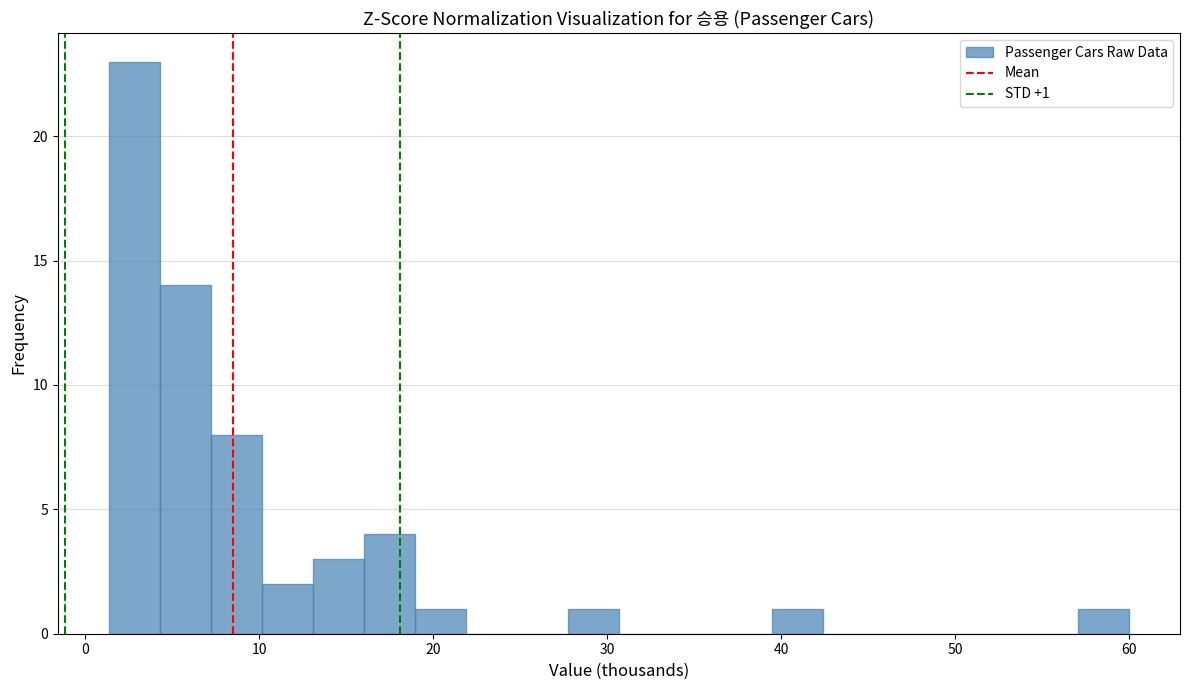

Read against the x-axis, roughly where is the centre of the tallest bar?

3